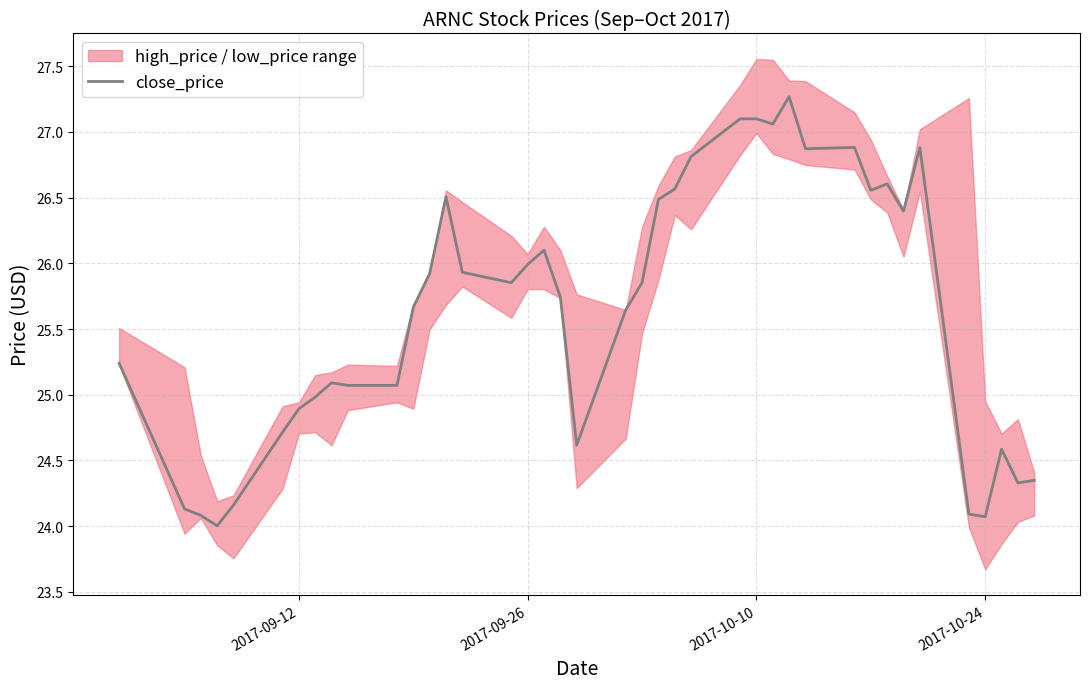

What is the average value?

25.6